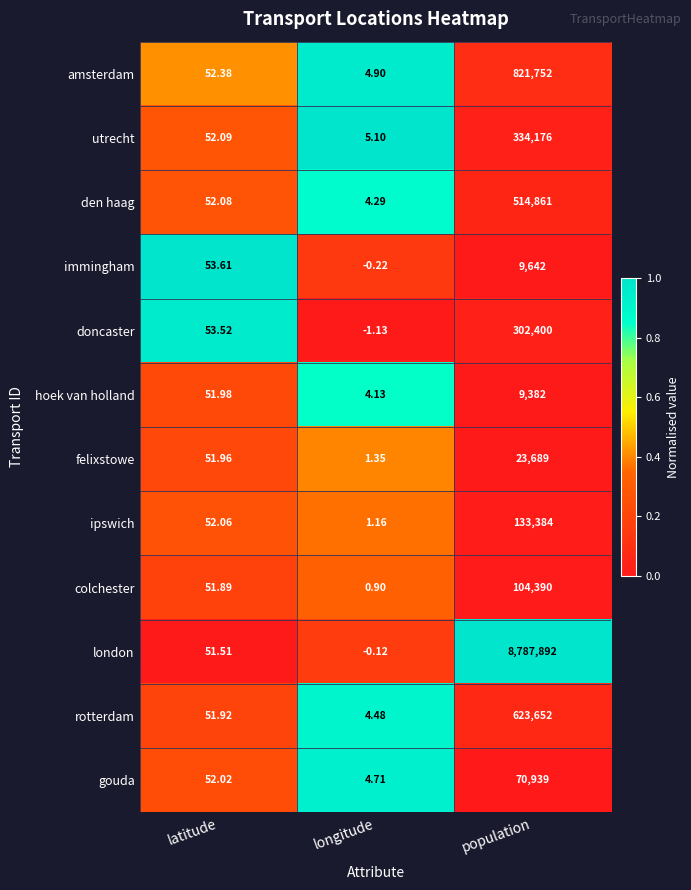

Where is london nearest to the value 4393945?

latitude